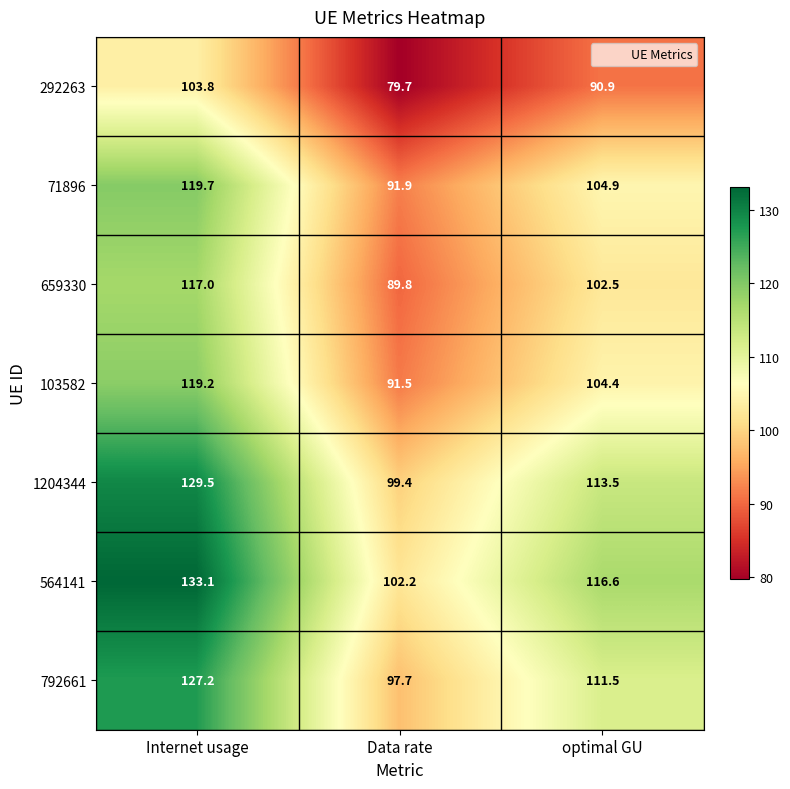

Count the number of categories in the chart.

3